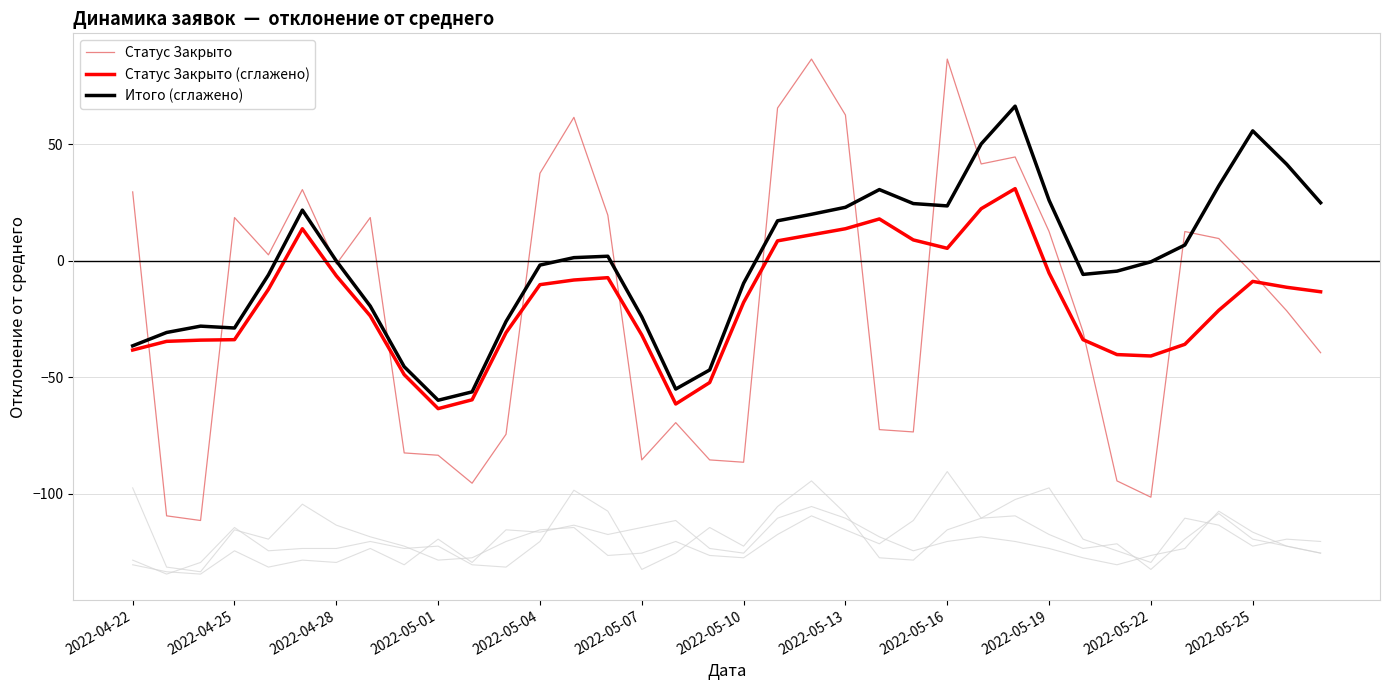

Is the value of Статус Закрыто at 31 greater than the value of Итого (сглажено) at 13?

Yes